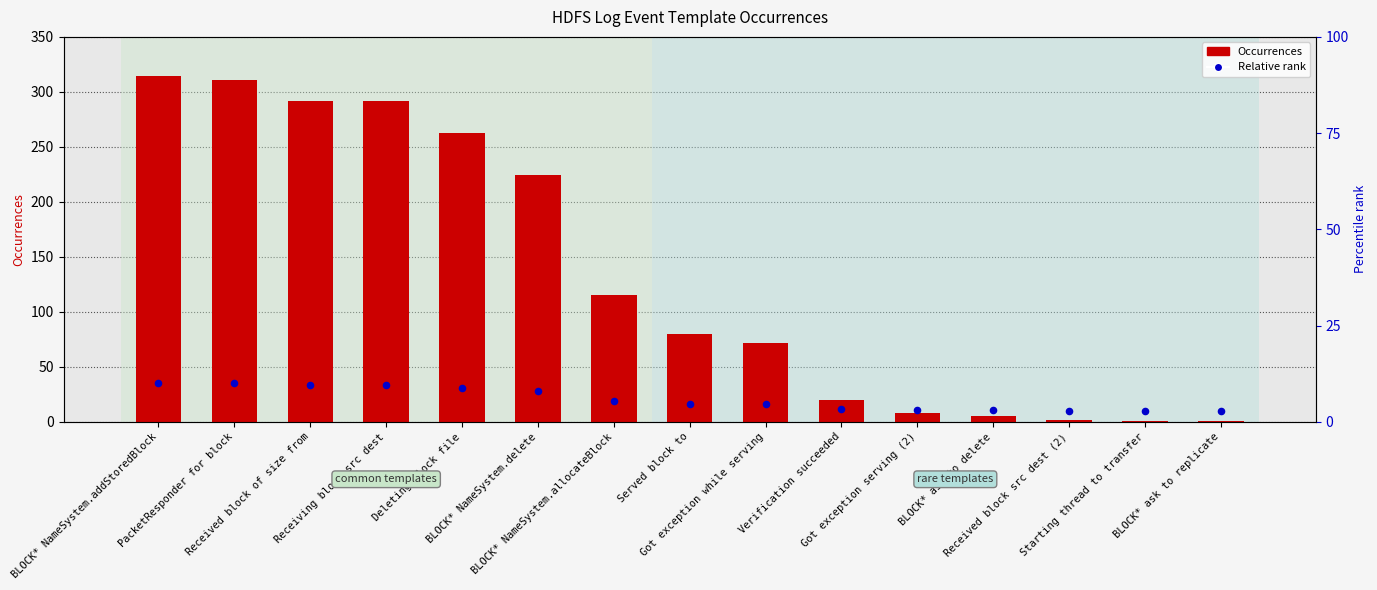

Which series has the largest total across all categories?

Occurrences